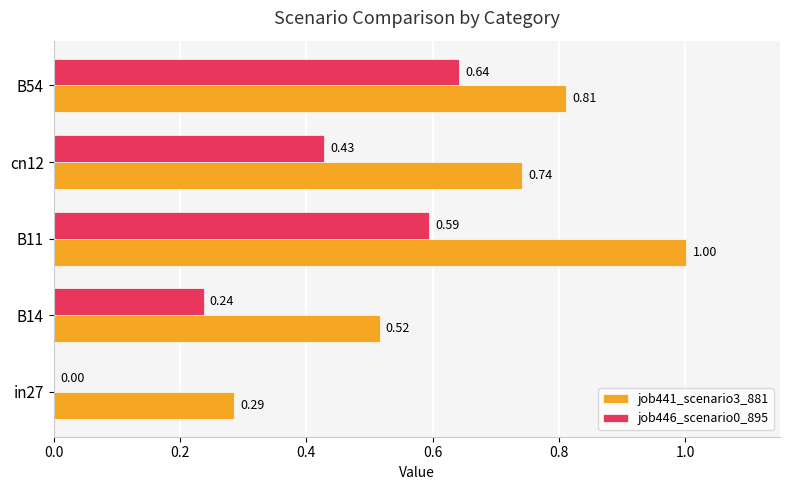

What is the sum of the job441_scenario3_881 values at in27 and B54?

1.1